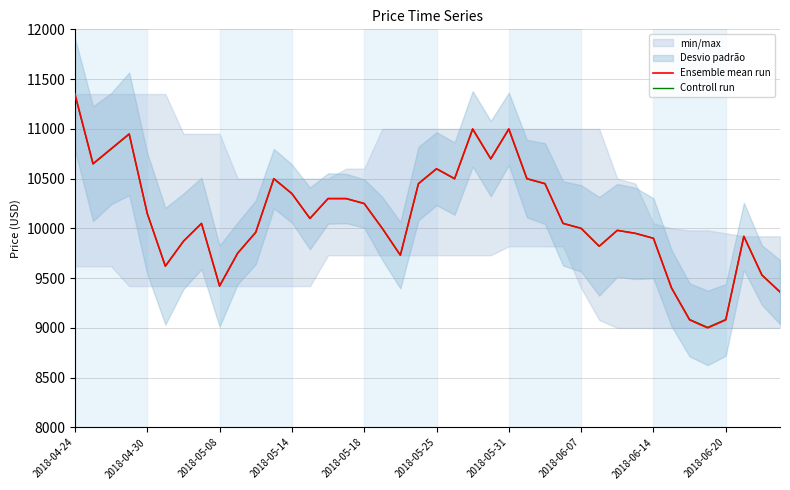

What are all the series names shown in the legend?

Ensemble mean run, Controll run